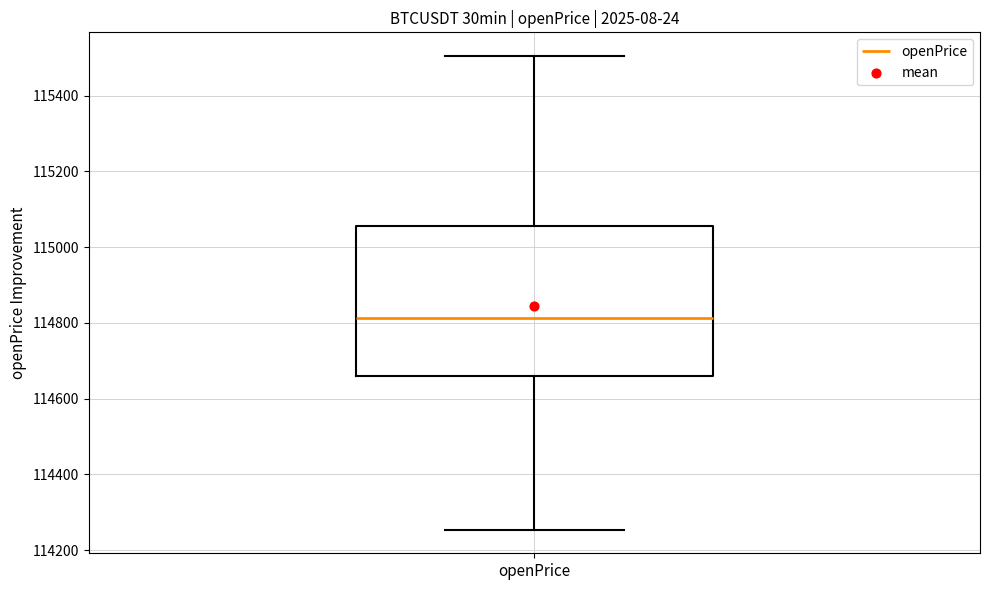

Transcribe this box plot: give where the median line is, the range the box spans, and where the two whiskers end, as read against the y-axis. The values are not printed on the chart, so give them approximately, as read against the axis.

median 114820, box 114660 to 115060, whiskers 114260 to 115500